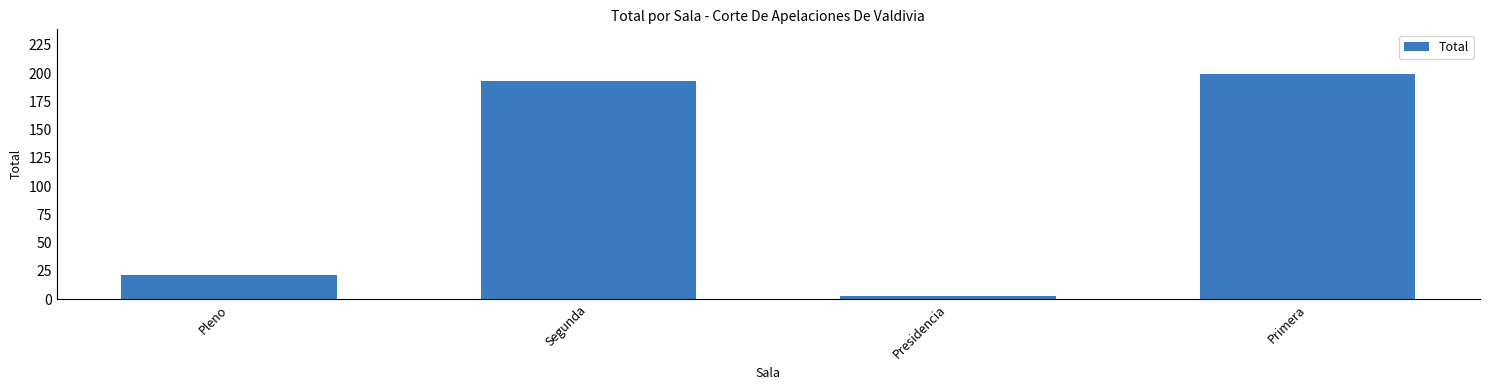

What is the value of the 4th bar from the left?

199